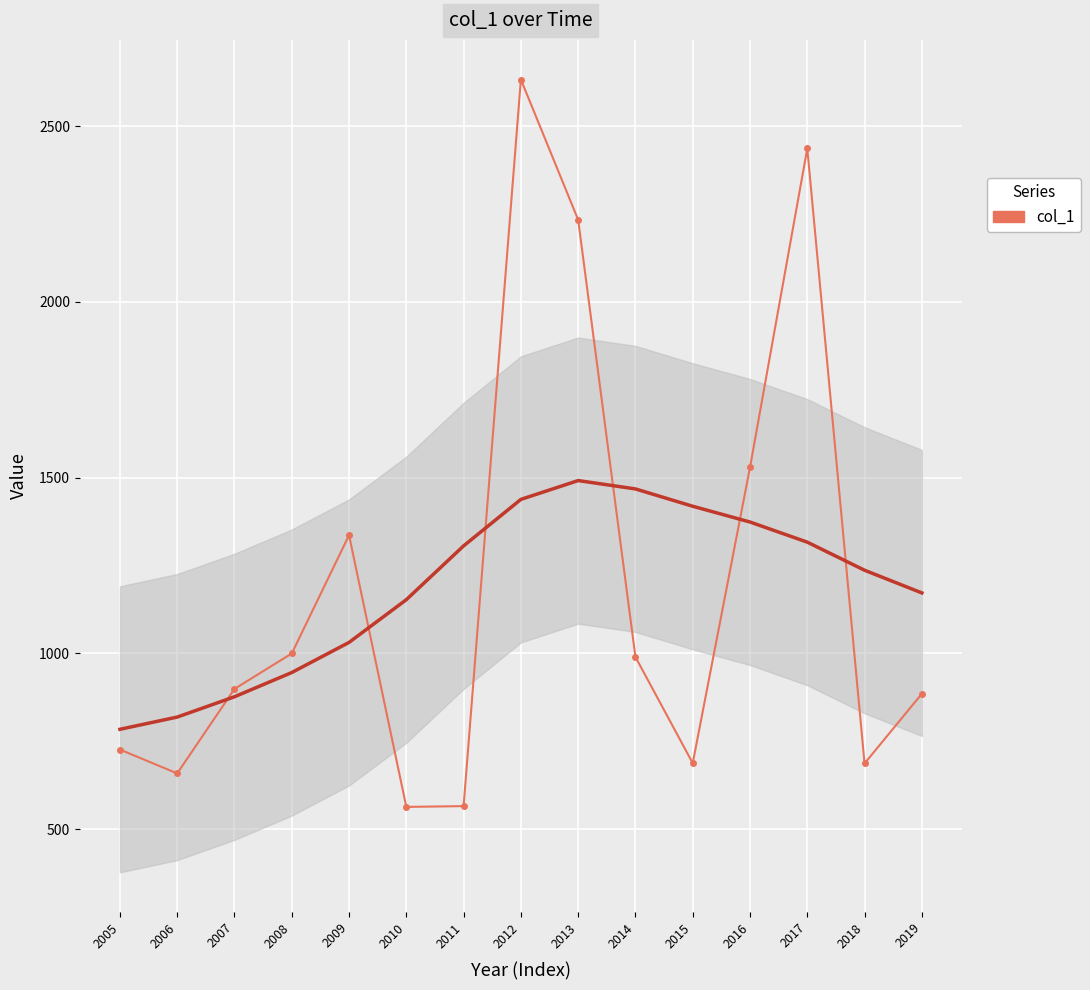

Where is the first local maximum?

2009